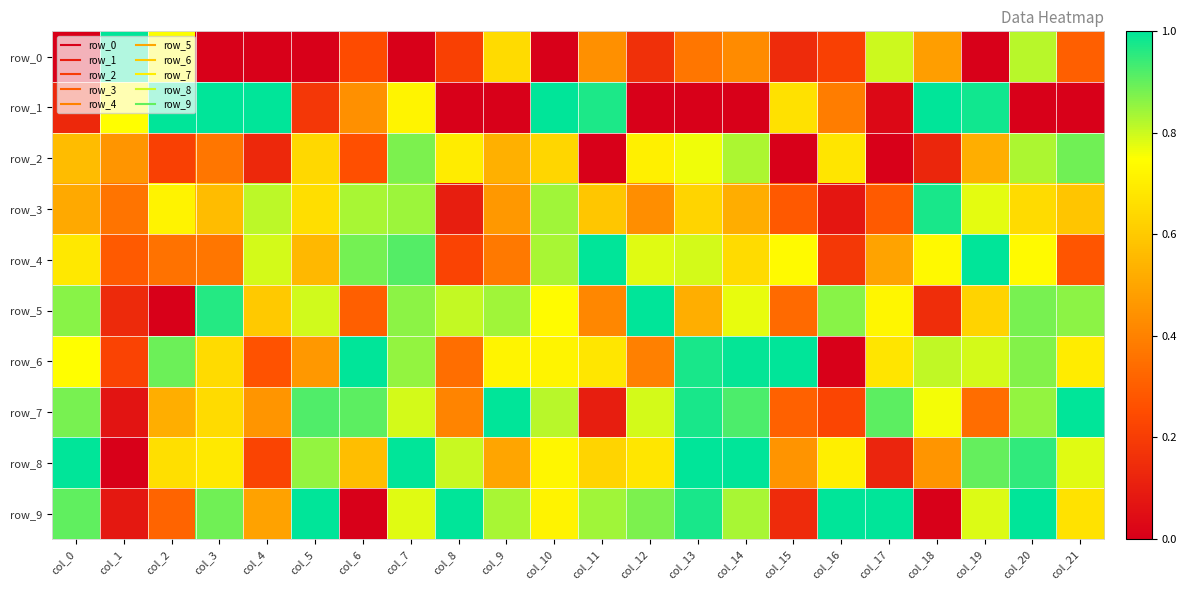

The value of row_5 at col_19 is 0.6. True or false?

True